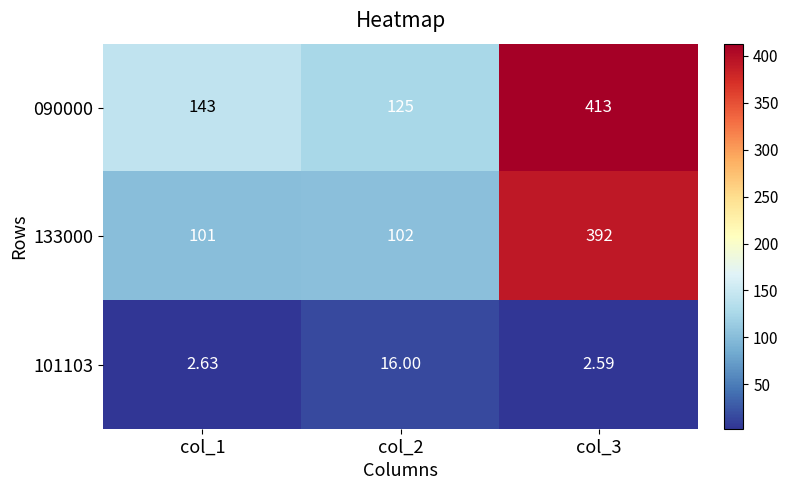

Is the value of 133000 at col_1 greater than the value of 090000 at col_2?

No